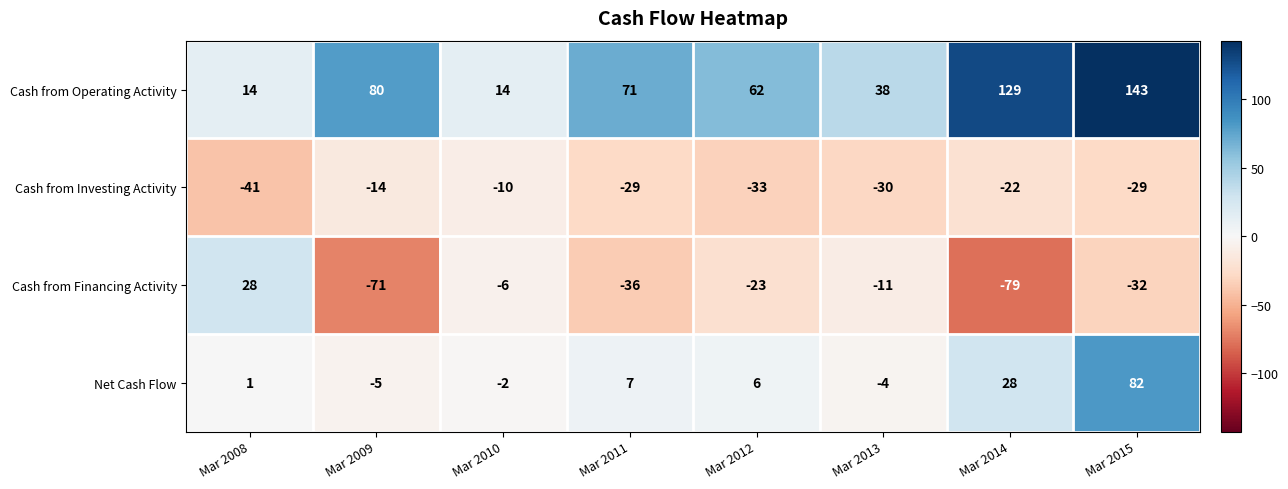

Which category has the highest value across all series?

Mar 2015